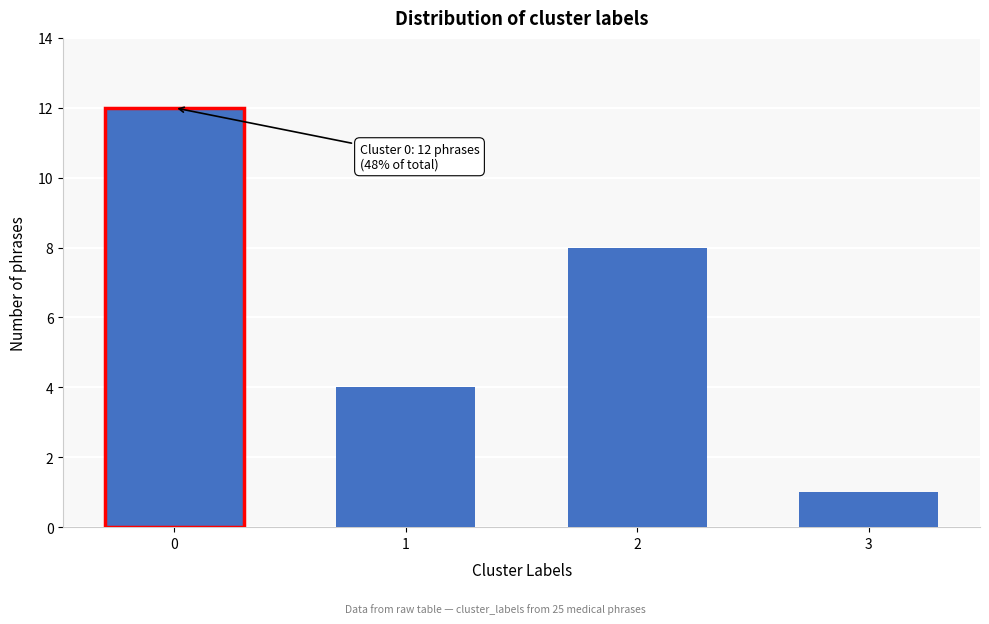

Reading right to left, extract all data points from this chart.

1	8	4	12